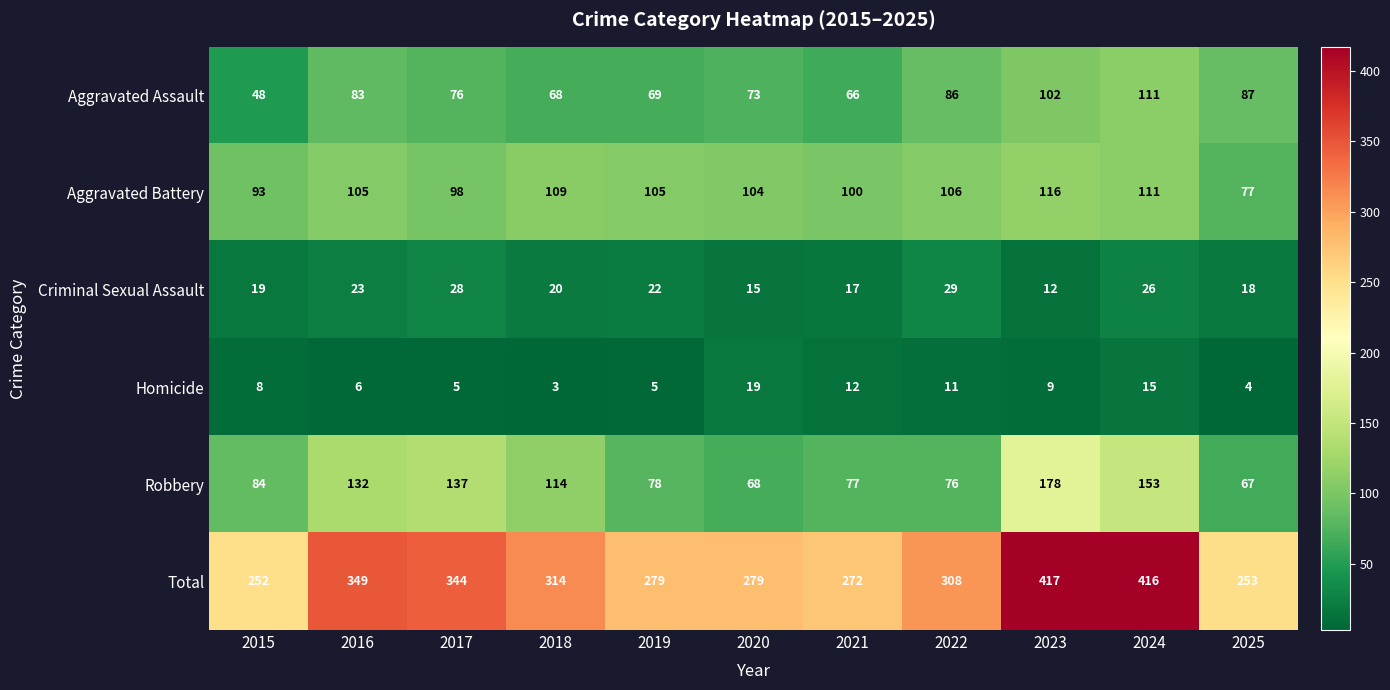

What is the difference between the maximum and minimum values in the Robbery series?

111